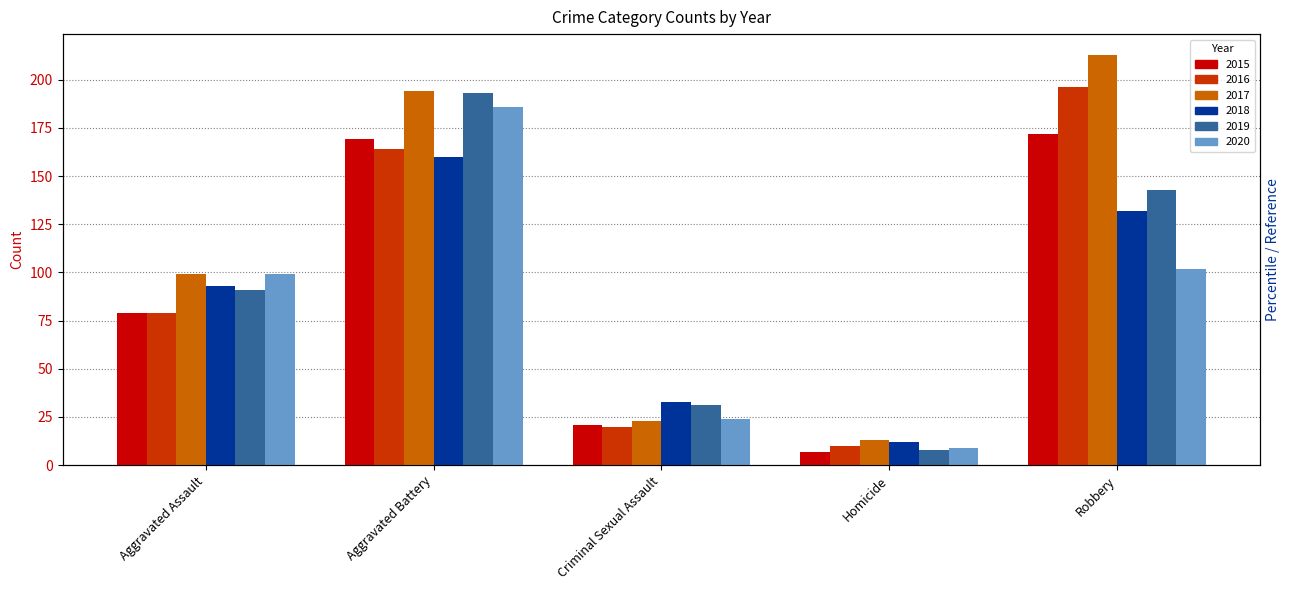

Between Aggravated Battery and Criminal Sexual Assault, which series saw the biggest shift?

2017